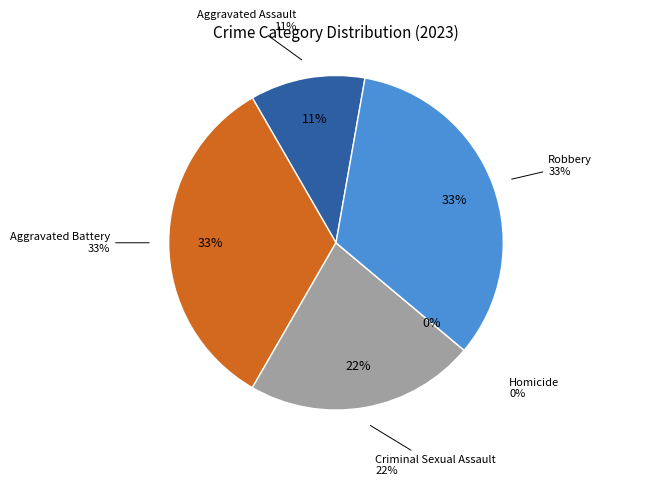

Is there any slice that represents more than half of the pie?

No